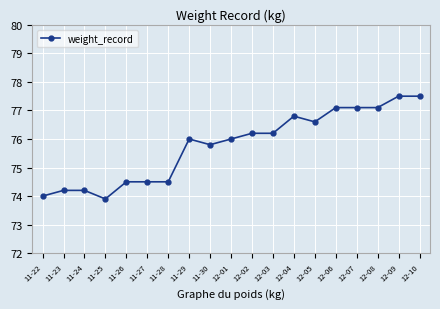

What is the approximate value at 11-25?

73.9